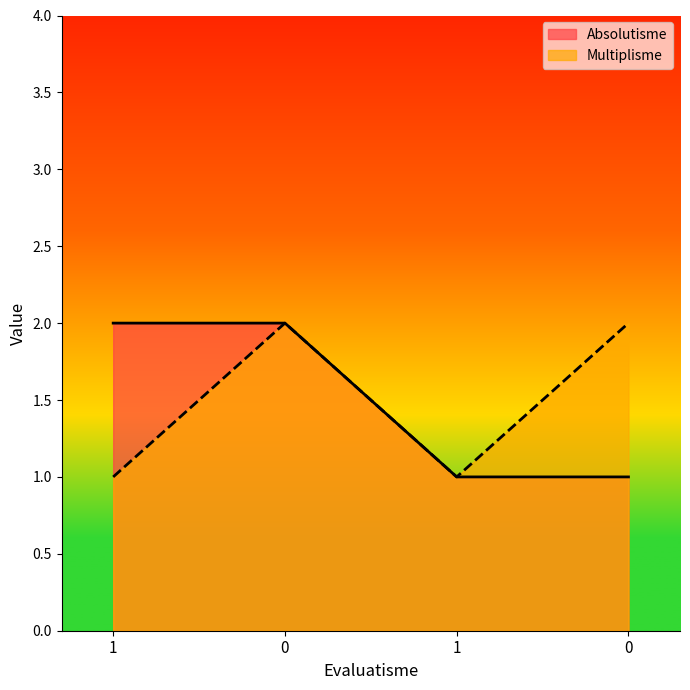

What is the label of the 3rd point from the left?

1